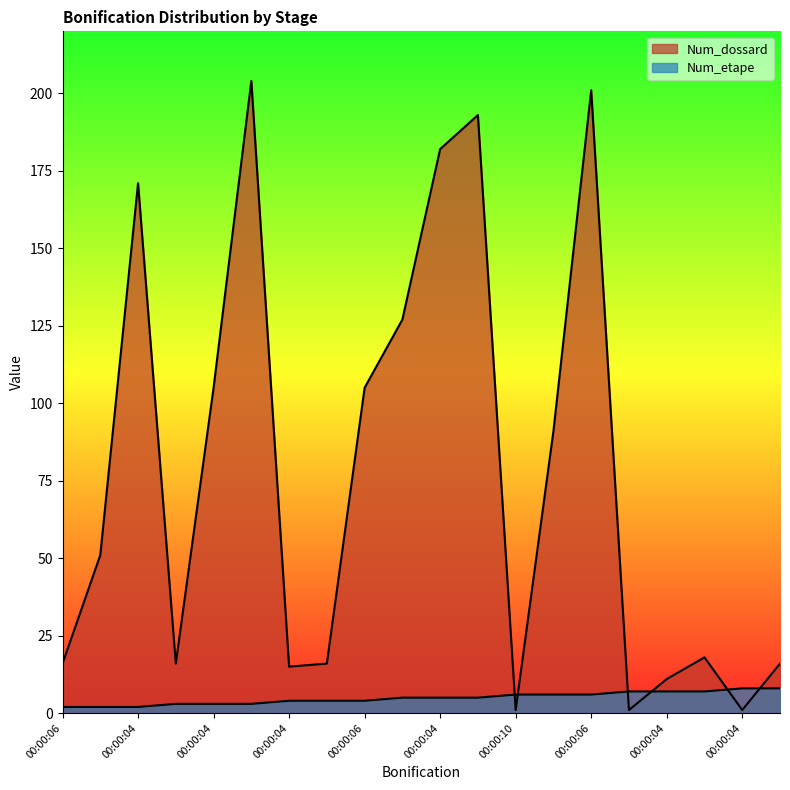

The Num_etape series shows 8 at 00:00:04. True or false?

True